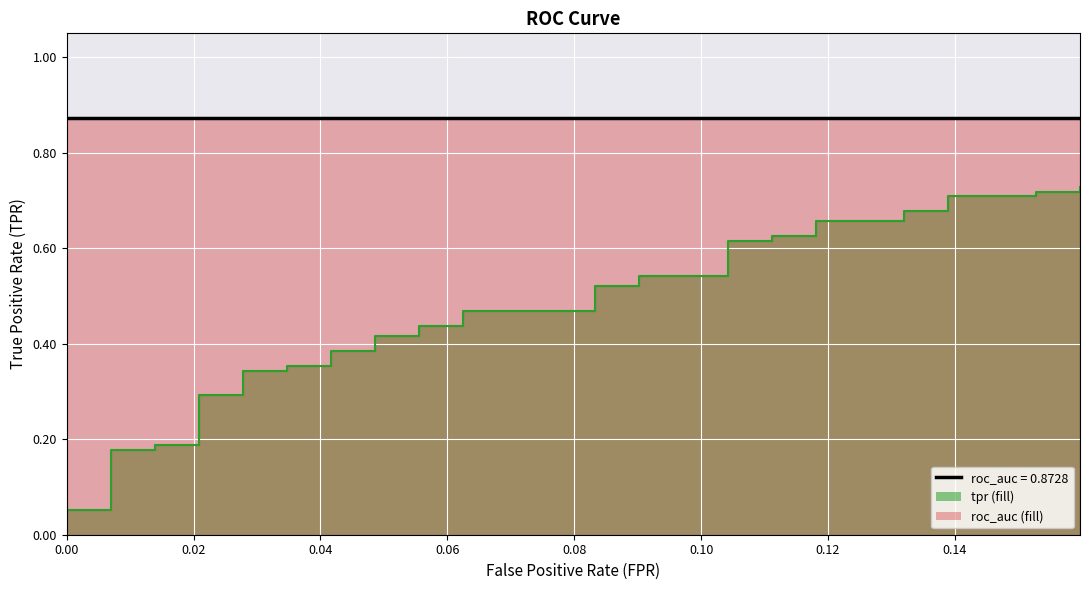

Rank the categories by value from lowest to highest.

0.0, 0.0, 0.006944444444444444, 0.006944444444444444, 0.006944444444444444, 0.006944444444444444, 0.01388888888888889, 0.01388888888888889, 0.02083333333333333, 0.02083333333333333, 0.02777777777777778, 0.02777777777777778, 0.03472222222222222, 0.03472222222222222, 0.04166666666666666, 0.04166666666666666, 0.04861111111111111, 0.04861111111111111, 0.05555555555555555, 0.05555555555555555, 0.0625, 0.0625, 0.08333333333333333, 0.08333333333333333, 0.09027777777777778, 0.09027777777777778, 0.1041666666666667, 0.1041666666666667, 0.1111111111111111, 0.1111111111111111, 0.1180555555555556, 0.1180555555555556, 0.1319444444444444, 0.1319444444444444, 0.1388888888888889, 0.1388888888888889, 0.1527777777777778, 0.1527777777777778, 0.1597222222222222, 0.1597222222222222